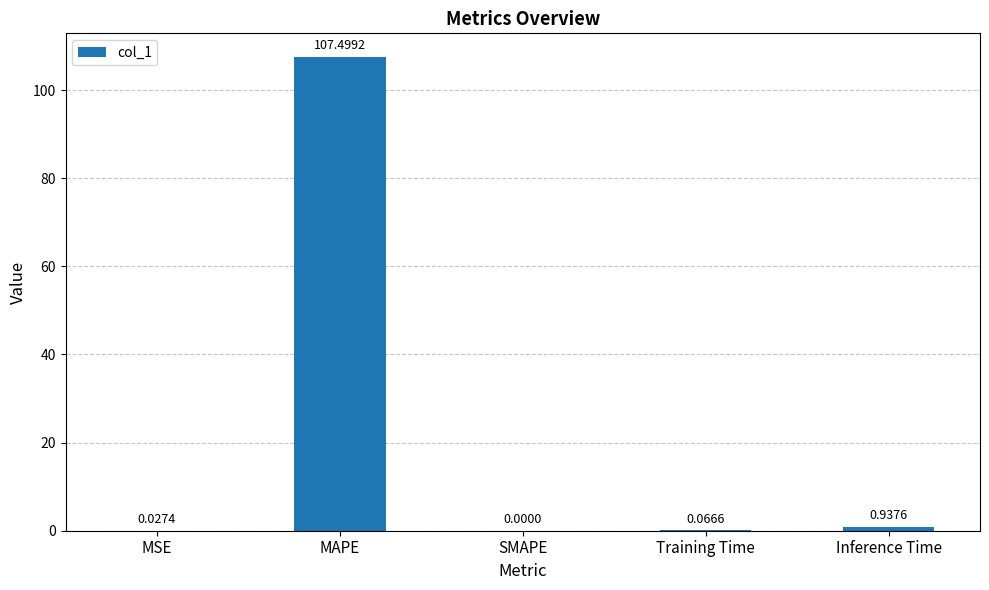

True or false: the data shows 0.0 at SMAPE.

True